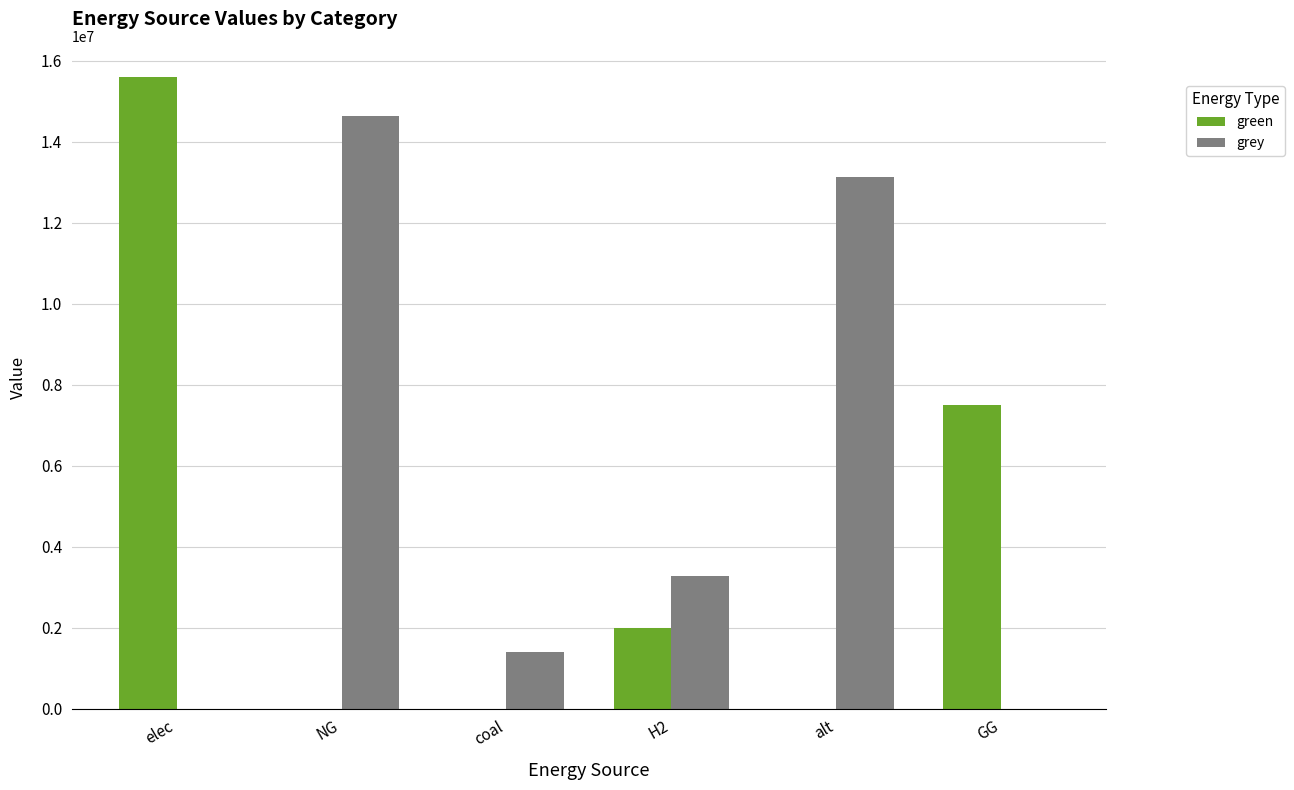

Count the green values in the range 0 to 7500000.

5